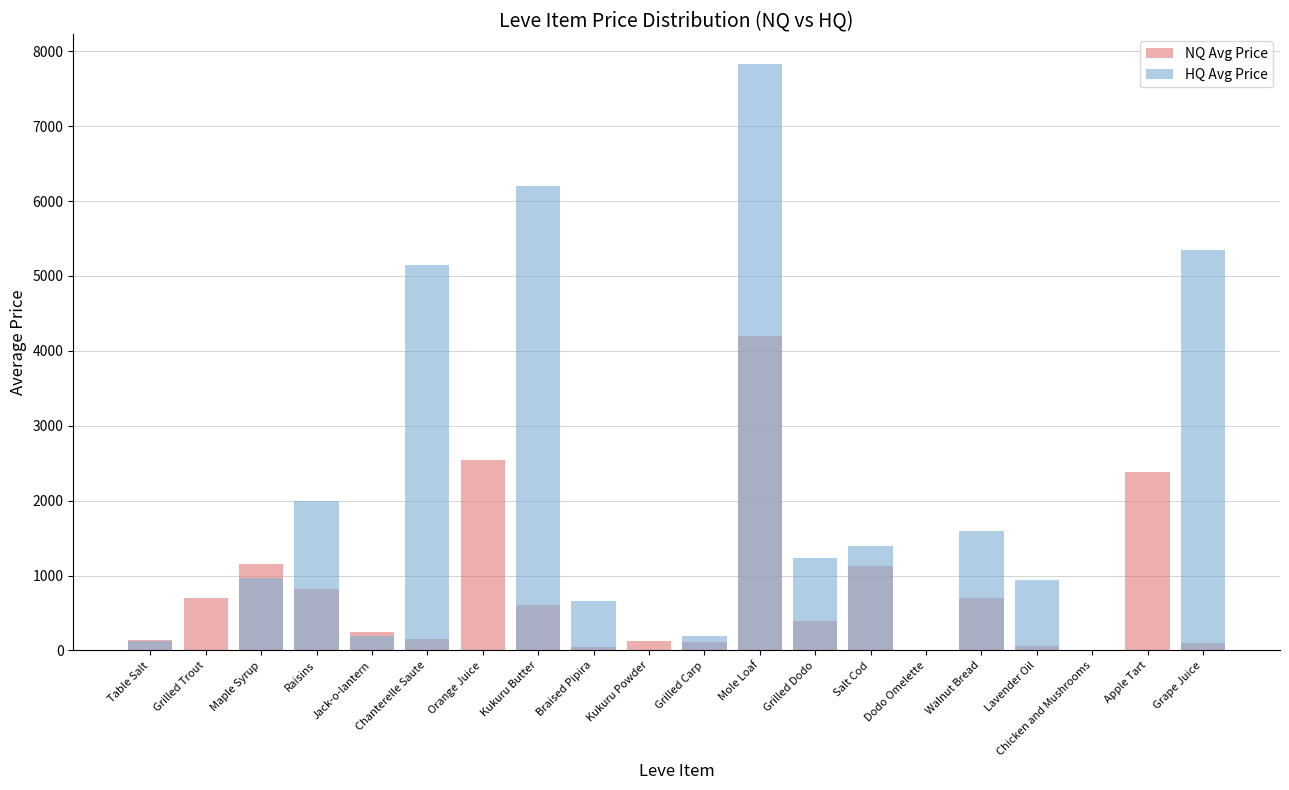

True or false: NQ Avg Price has a value of -1695.2 at Dodo Omelette.

False